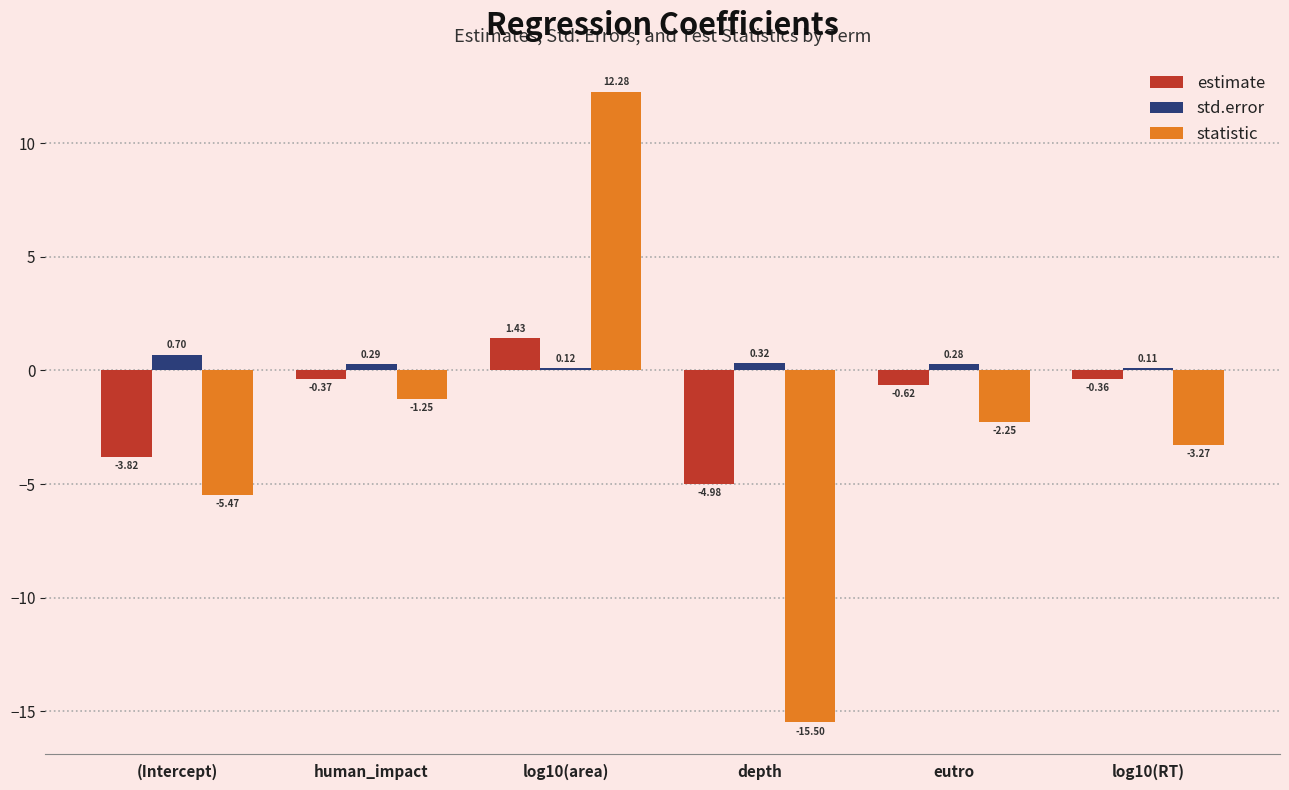

Which series has the widest spread of values?

statistic